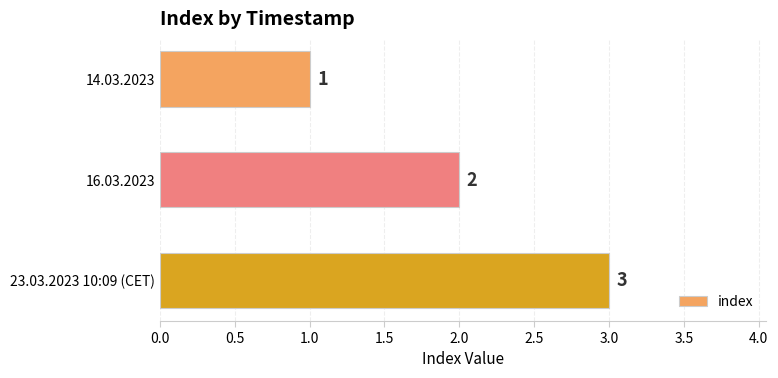

At which category does the chart reach its peak across all series?

23.03.2023 10:09 (CET)